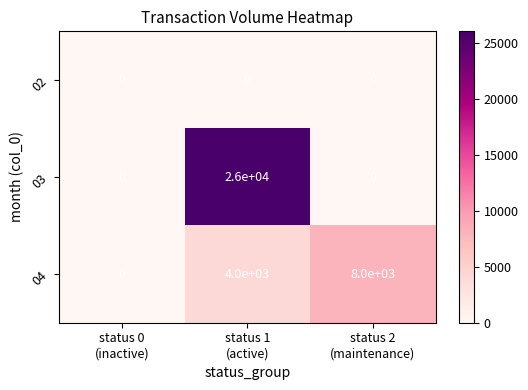

What is the average value of the 04 series?

4000